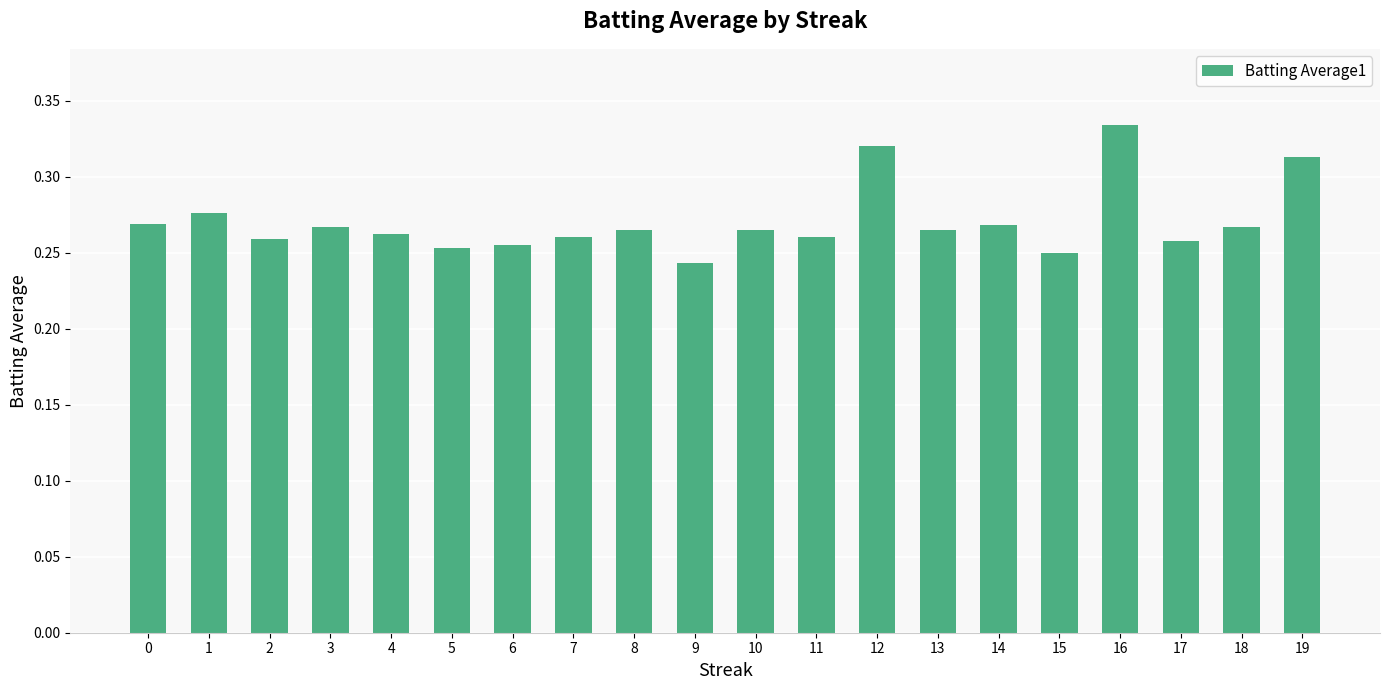

Which label corresponds to the smallest value in the chart?

9